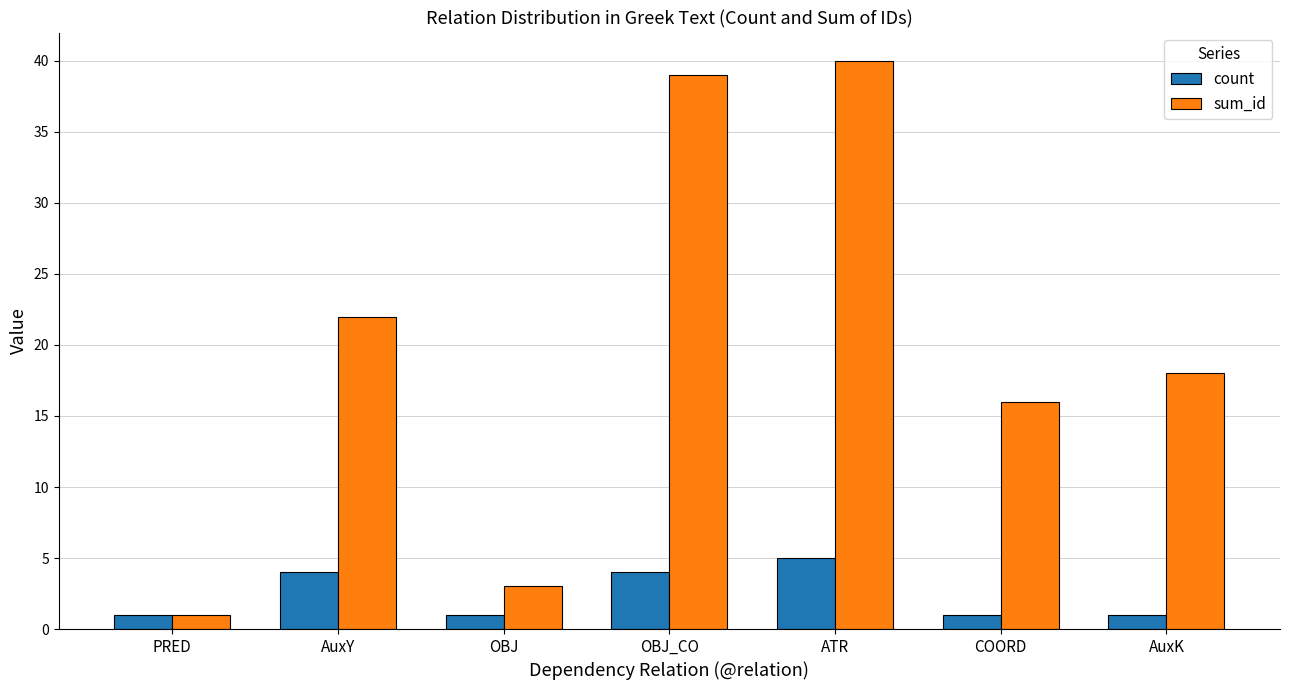

Is the value of sum_id at COORD greater than the value of count at AuxK?

Yes